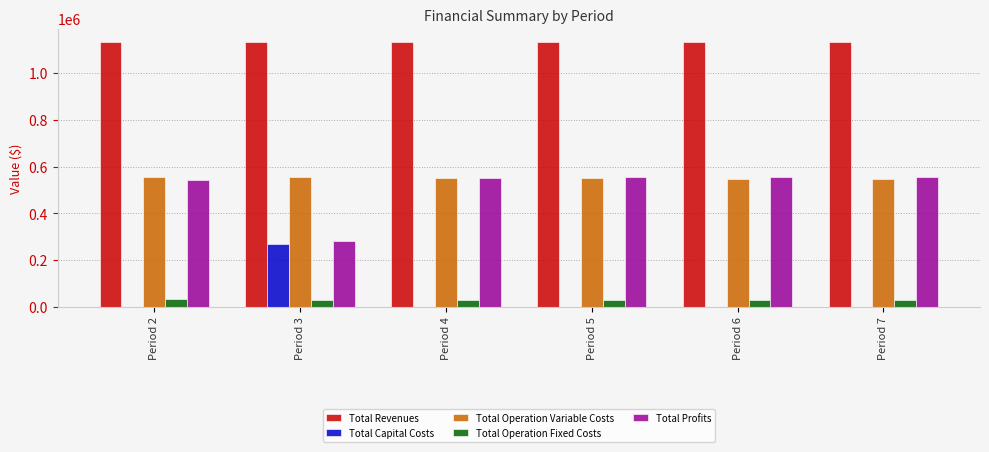

What is the maximum value for Total Capital Costs?

268800.0